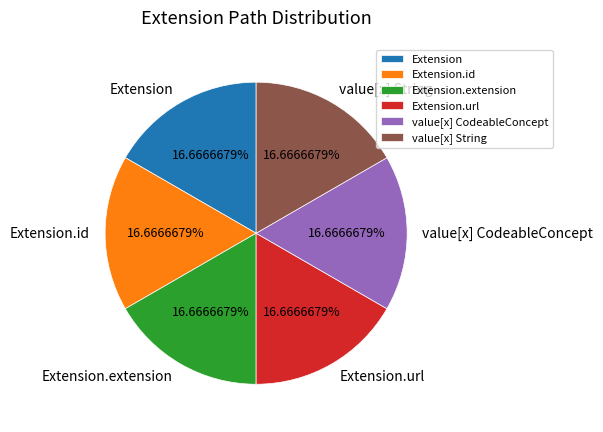

How many segments does this pie chart have?

6